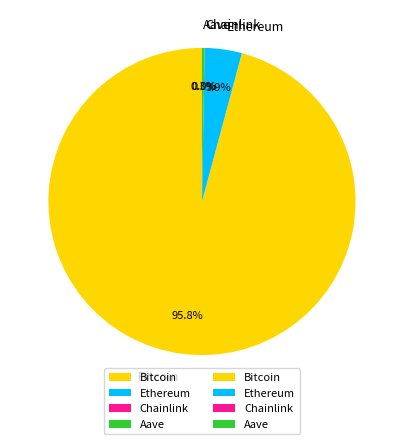

Which category accounts for the majority?

Bitcoin